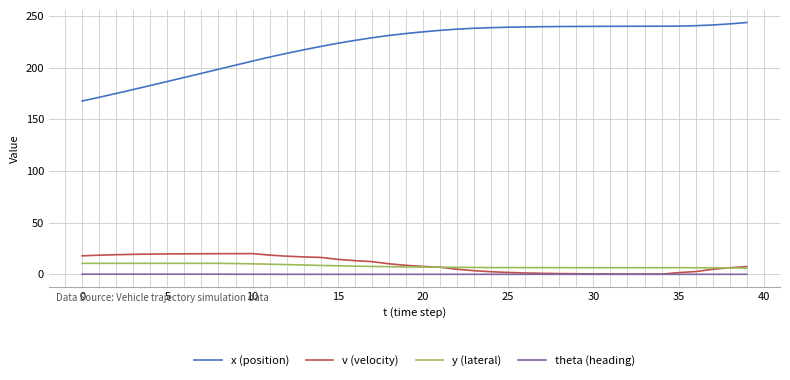

True or false: theta (heading) and x (position) intersect in this chart.

False